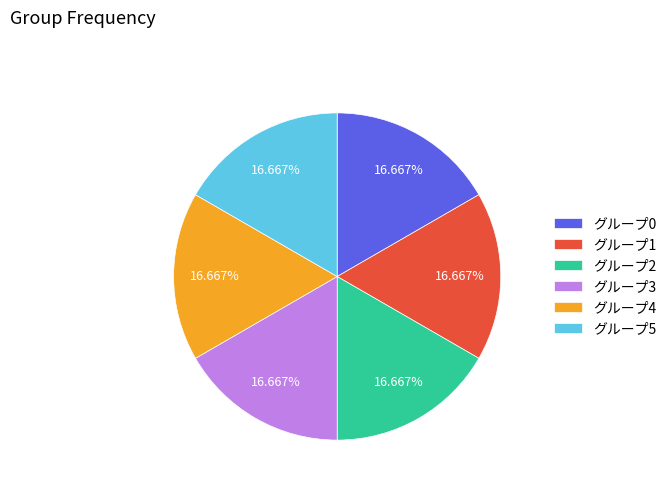

How many slices are in this pie chart?

6